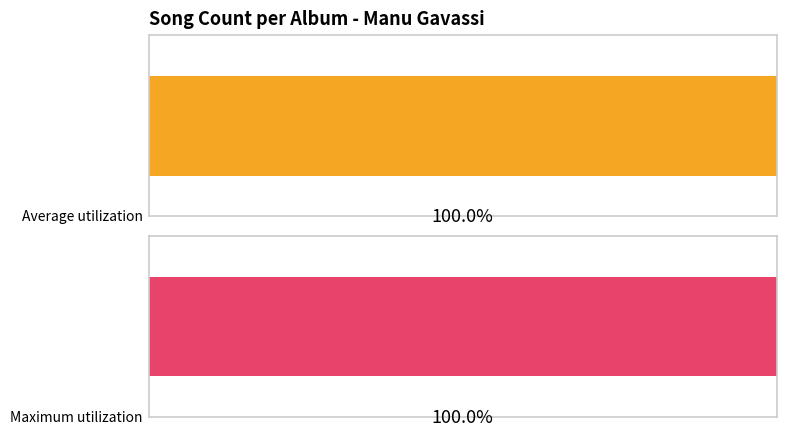

List the series in order of their overall mean, lowest first.

Average utilization, Maximum utilization